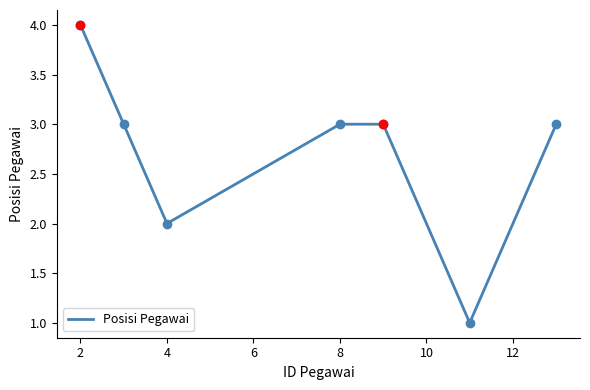

What is the average value?

3